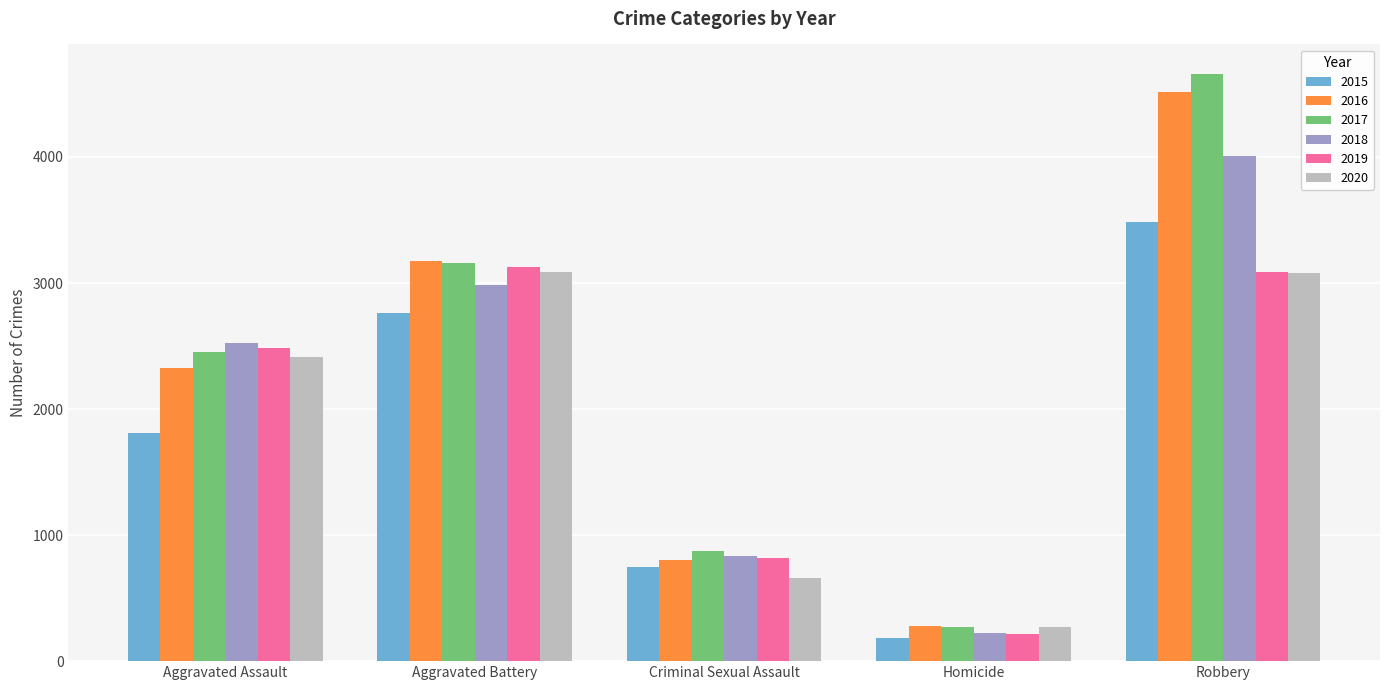

At which category is the sum across all series the highest?

Robbery